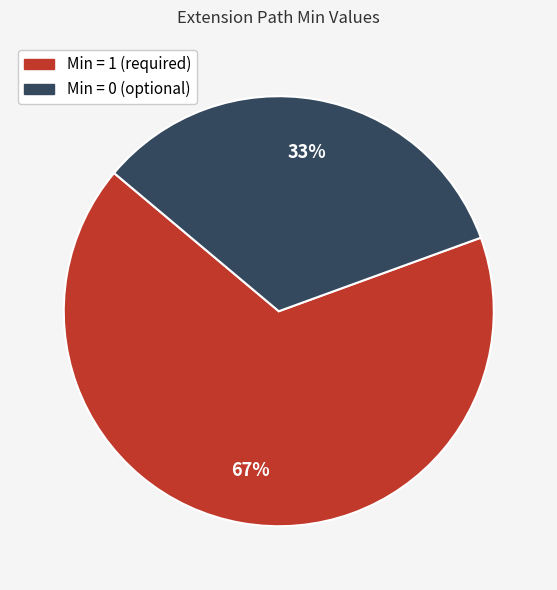

To the nearest percent, what is the average slice percentage?

50%